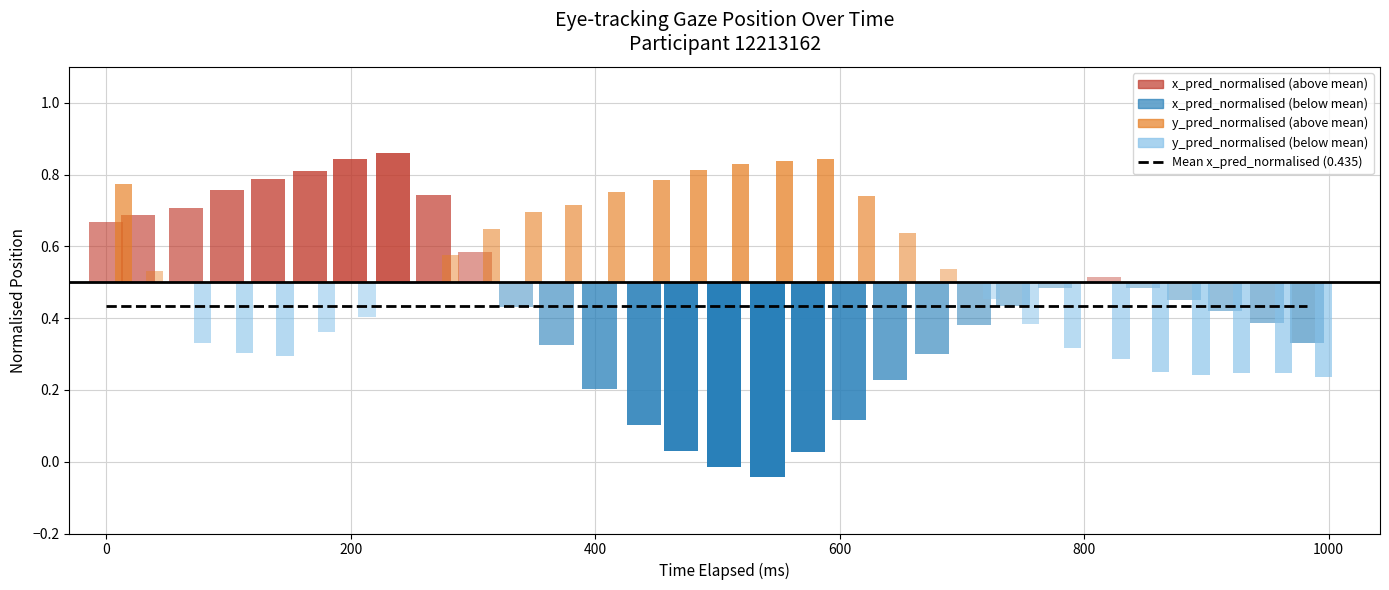

List the series in order of their peak value, lowest first.

y_pred_normalised, x_pred_normalised